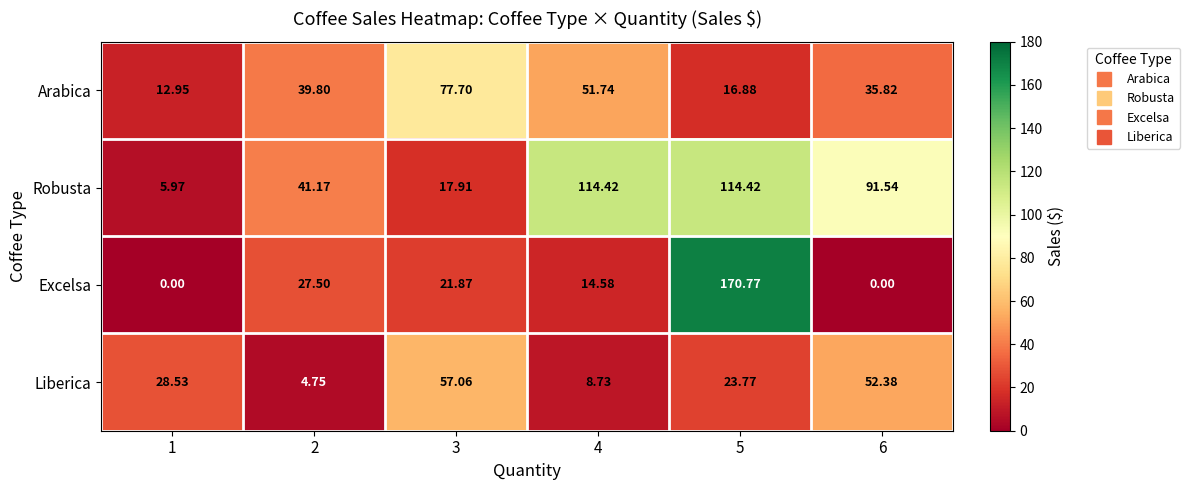

How many categories are shown in the chart?

6